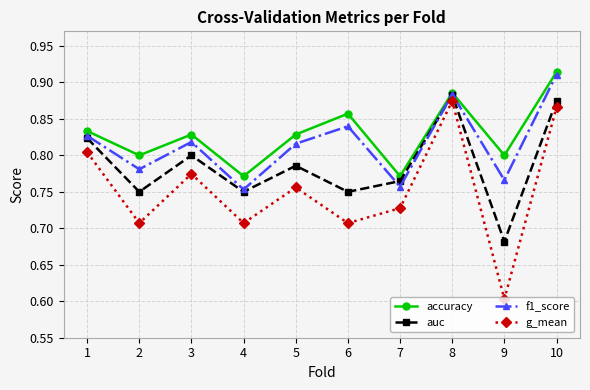

At 6, list the series in order from smallest to largest.

g_mean, auc, f1_score, accuracy